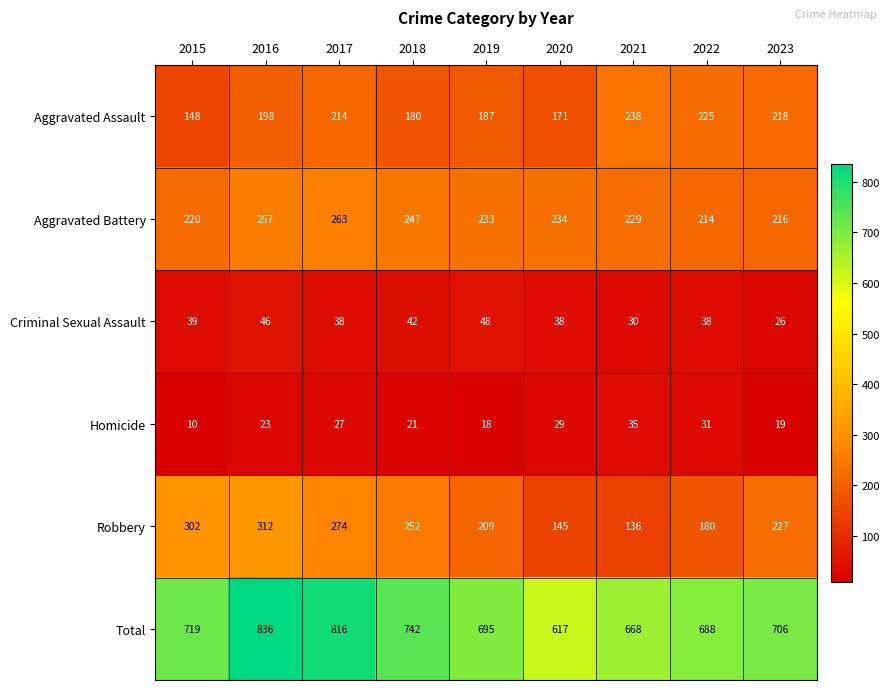

At which category is the sum across all series the highest?

2016